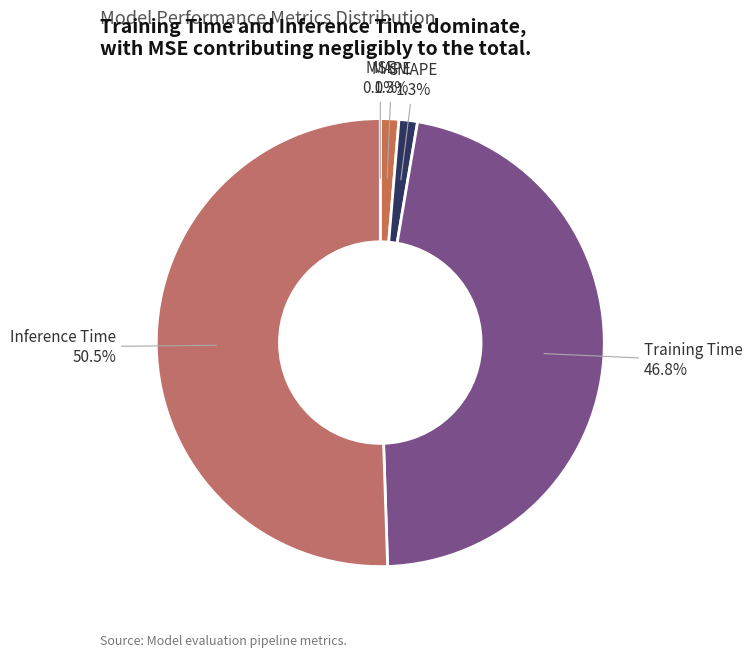

The MAPE slice represents 14% of the pie. True or false?

False